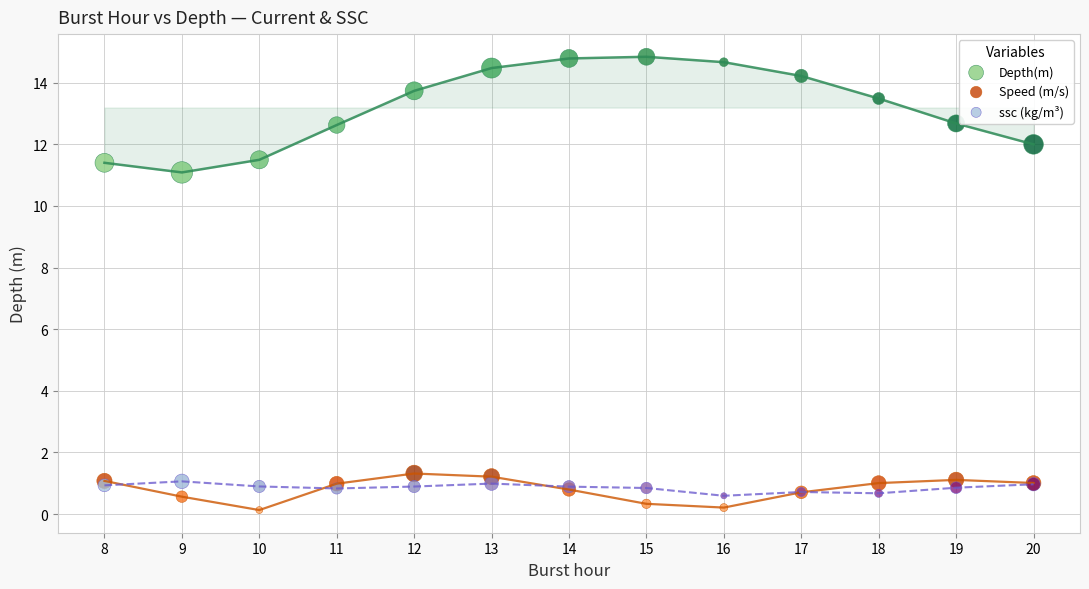

Which series contains the lowest Y value?

Speed (m/s)